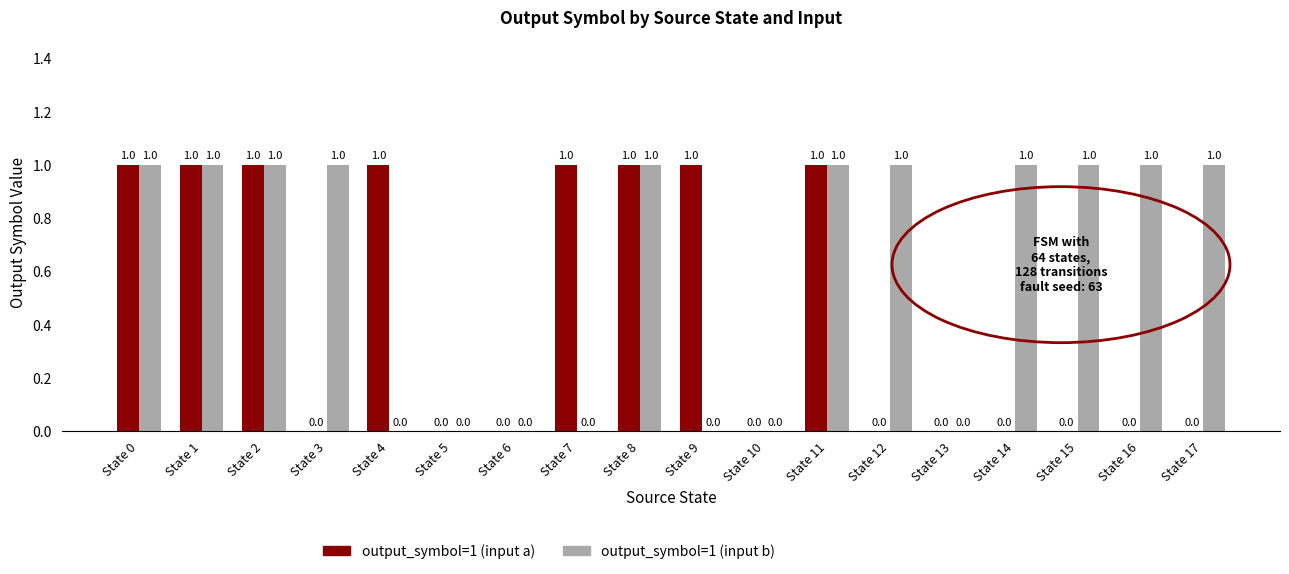

What is the sum of all output_symbol=1 (input b) values?

11